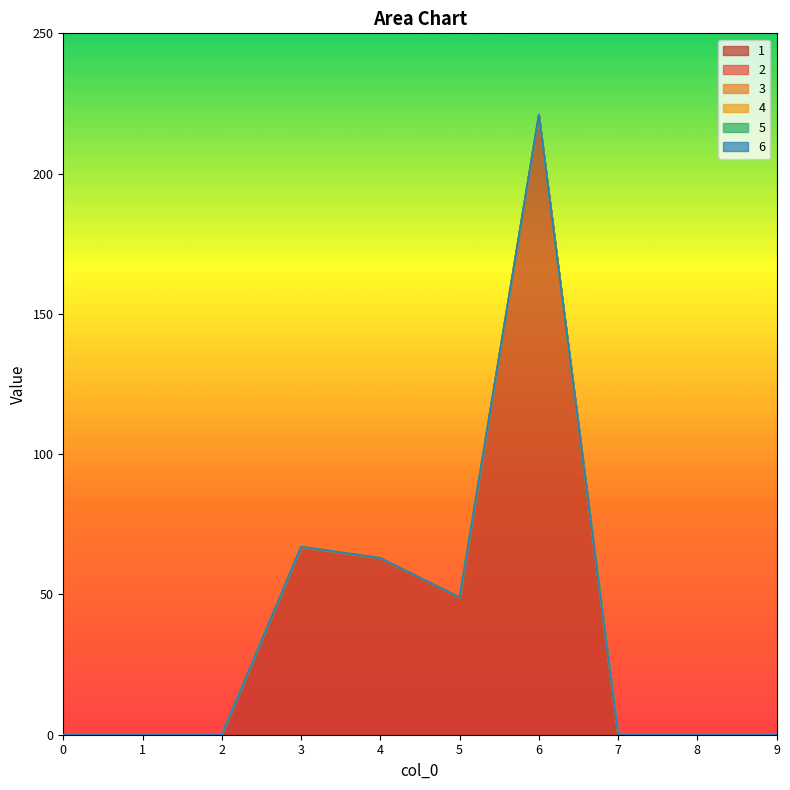

Reading left to right, what are all the values shown in this chart?

1: 0=0	1=0	2=0	3=67	4=63	5=49	6=221	7=0	8=0	9=0
2: 0=0	1=0	2=0	3=0	4=0	5=0	6=0	7=0	8=0	9=0
3: 0=0	1=0	2=0	3=0	4=0	5=0	6=0	7=0	8=0	9=0
4: 0=0	1=0	2=0	3=0	4=0	5=0	6=0	7=0	8=0	9=0
5: 0=0	1=0	2=0	3=0	4=0	5=0	6=0	7=0	8=0	9=0
6: 0=0	1=0	2=0	3=0	4=0	5=0	6=0	7=0	8=0	9=0